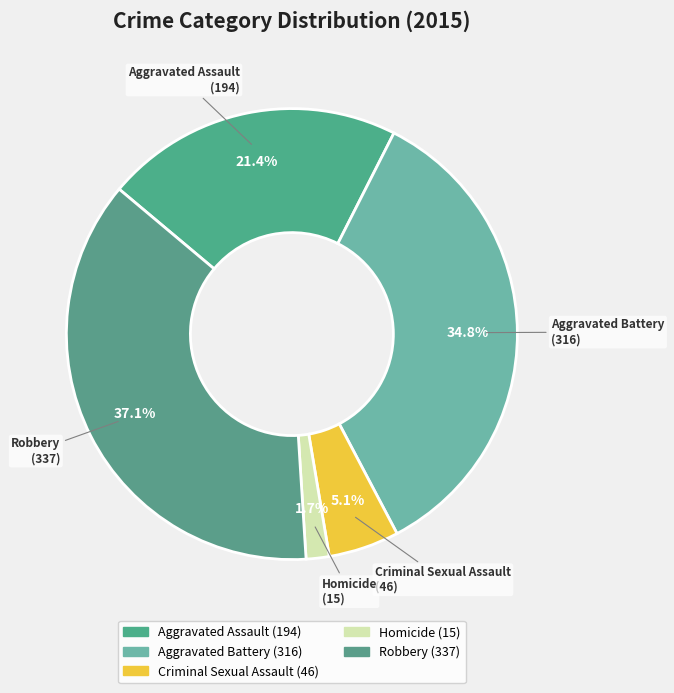

To the nearest percent, what is the average slice percentage?

20%